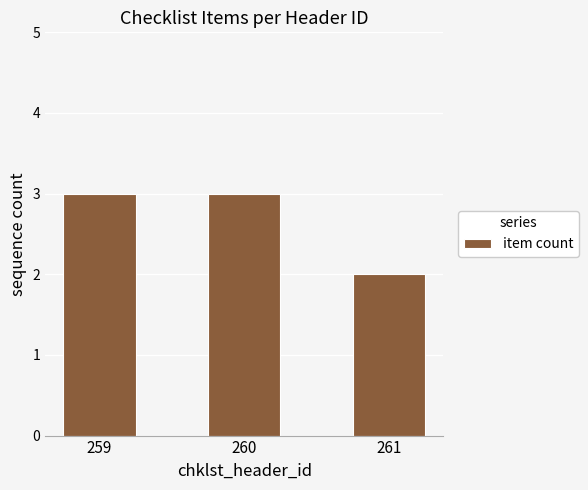

Between 260 and 261, which is larger?

260